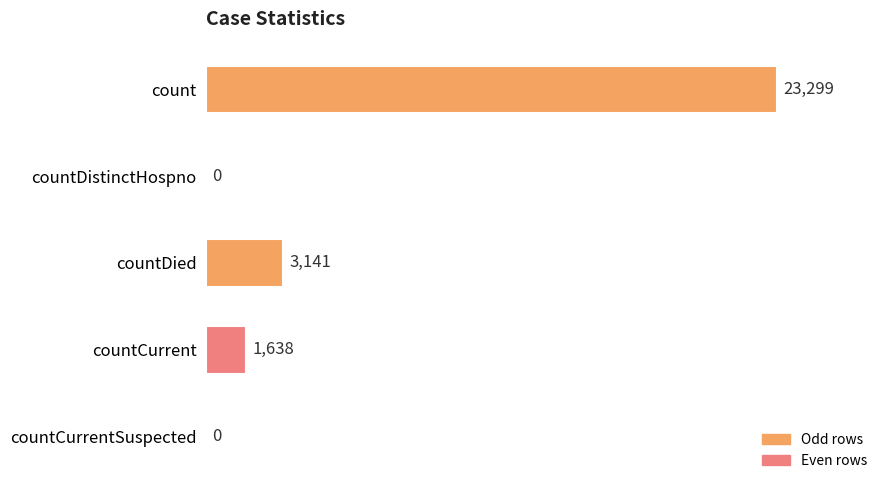

Reading top to bottom, extract all data points from this chart.

count=23299	countDistinctHospno=0	countDied=3141	countCurrent=1638	countCurrentSuspected=0